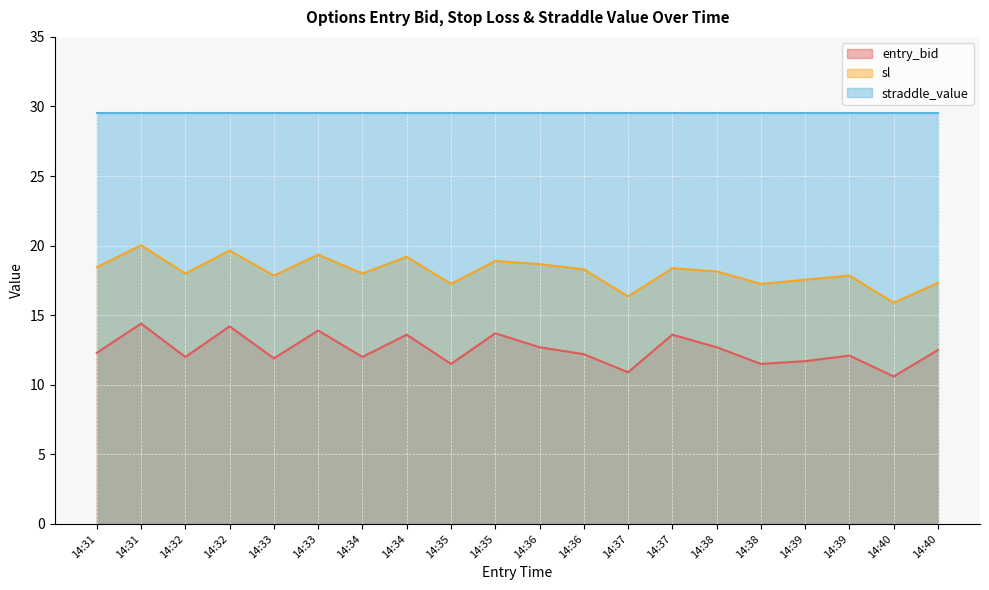

At which category does entry_bid reach its first local peak?

14:31